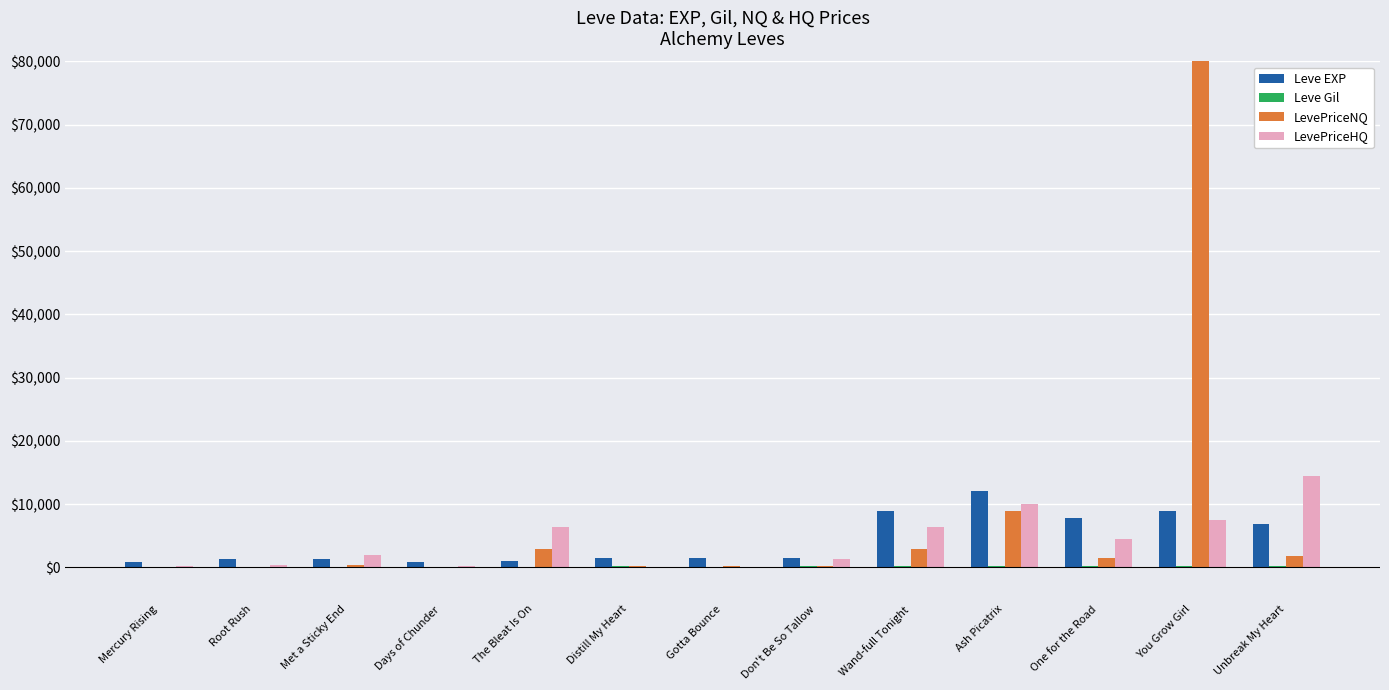

How many values in the Leve Gil series are below 168?

6